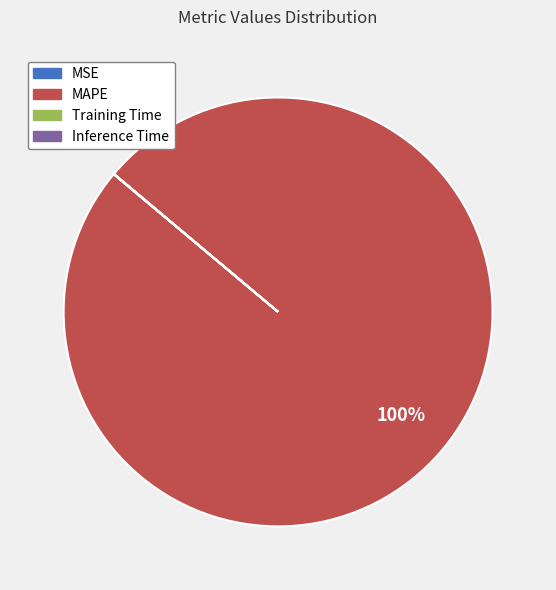

What is the largest slice in the pie chart?

MAPE